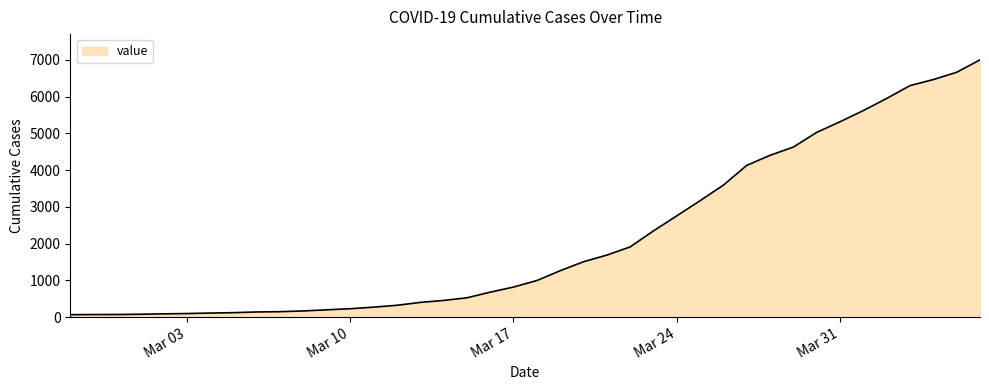

What is the difference between the maximum and minimum values?

6939